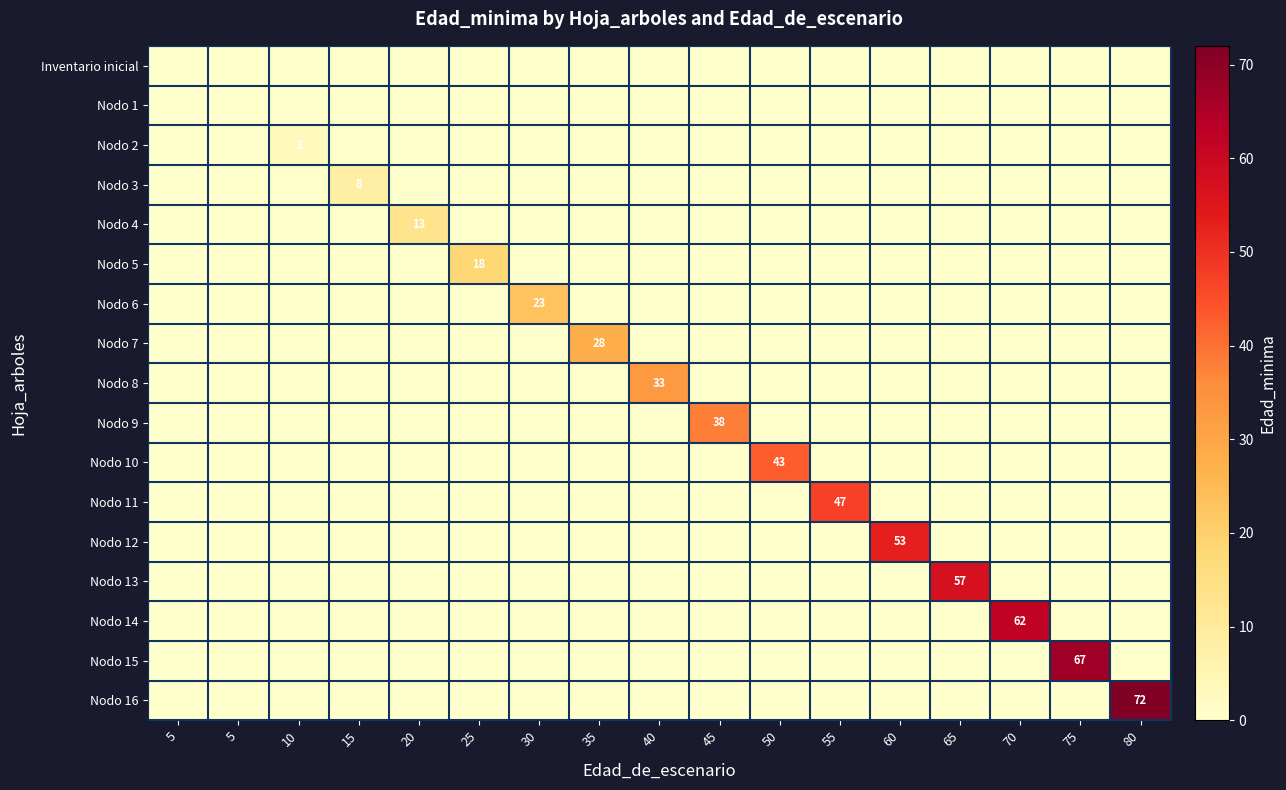

True or false: Nodo 10 has a value of 19 at 5.

False